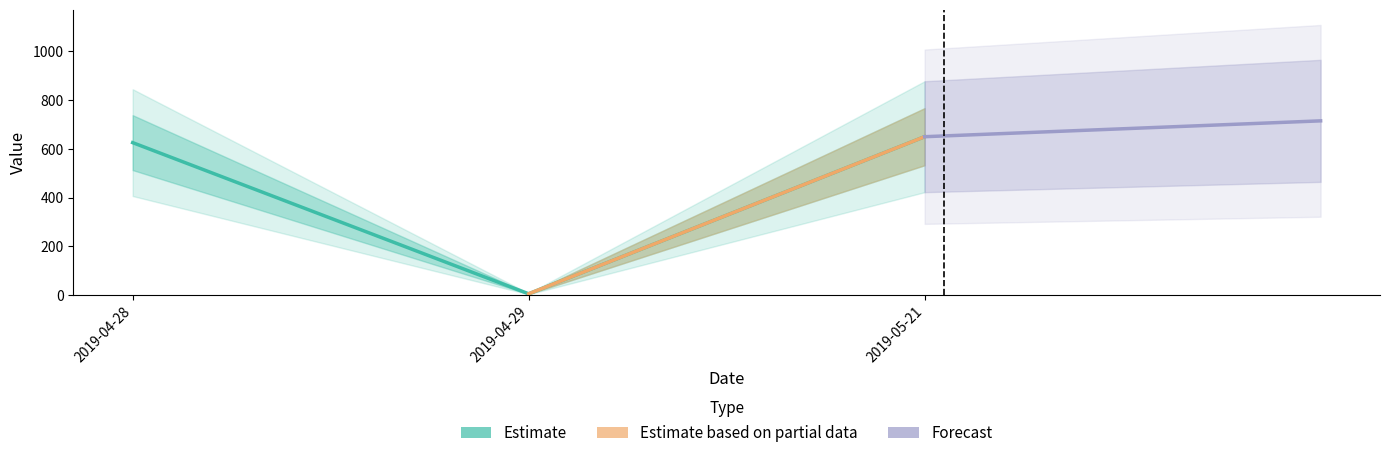

List the labels in order of value, largest first.

2019-05-21, 2019-04-28, 2019-04-29